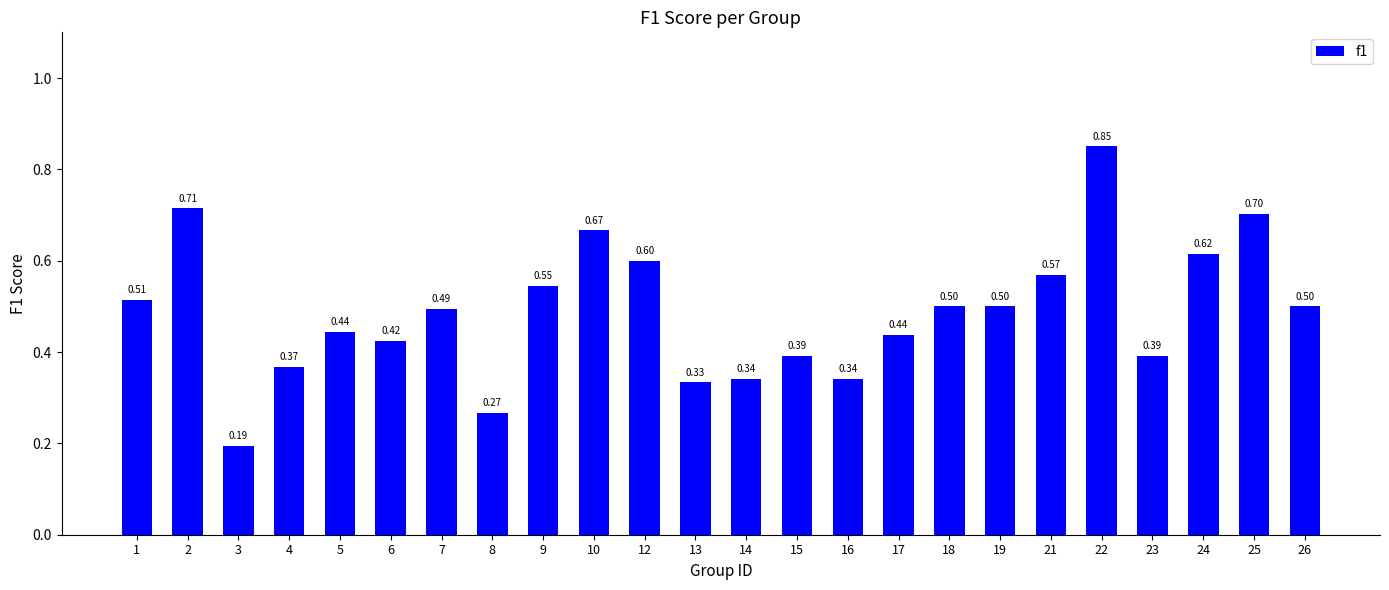

What is the sum of the values at 25 and 23?

1.1